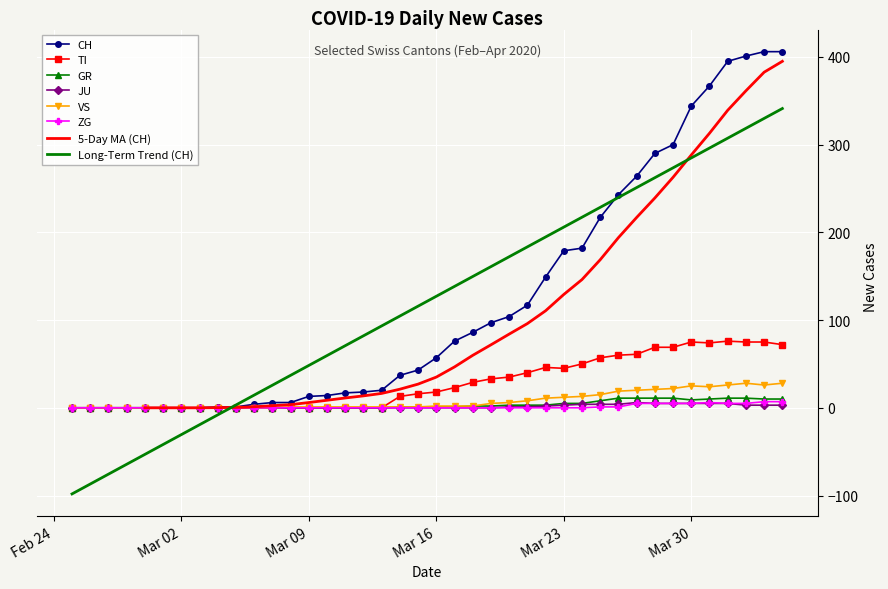

Reading left to right, what are all the values shown in this chart?

CH: 0	0	0	0	0	0	0	0	1	1	4	6	6	13	14	17	18	20	37	43	57	76	86	97	104	117	149	179	182	217	243	264	290	300	344	367	395	401	406	406
TI: 0	0	0	0	0	0	0	0	0	0	0	0	0	0	0	0	0	0	13	16	18	23	29	33	35	40	46	45	50	57	60	61	69	69	75	74	76	75	75	72
GR: 0	0	0	0	0	0	0	0	0	0	0	0	0	0	0	0	0	0	1	1	1	1	2	2	3	3	3	5	5	8	11	11	11	11	9	10	11	11	10	10
JU: 0	0	0	0	0	0	0	0	0	0	0	0	0	0	0	0	0	0	0	0	0	0	0	0	1	1	2	3	4	4	4	6	5	5	5	5	5	3	3	3
VS: 0	0	0	0	0	0	0	0	0	0	0	0	1	1	1	1	1	1	1	1	2	2	2	5	6	8	11	12	13	15	19	20	21	22	25	24	26	28	26	28
ZG: 0	0	0	0	0	0	0	0	0	0	0	0	0	0	0	0	0	0	0	0	0	0	0	0	0	0	0	0	0	1	1	5	5	5	5	6	5	5	7	7